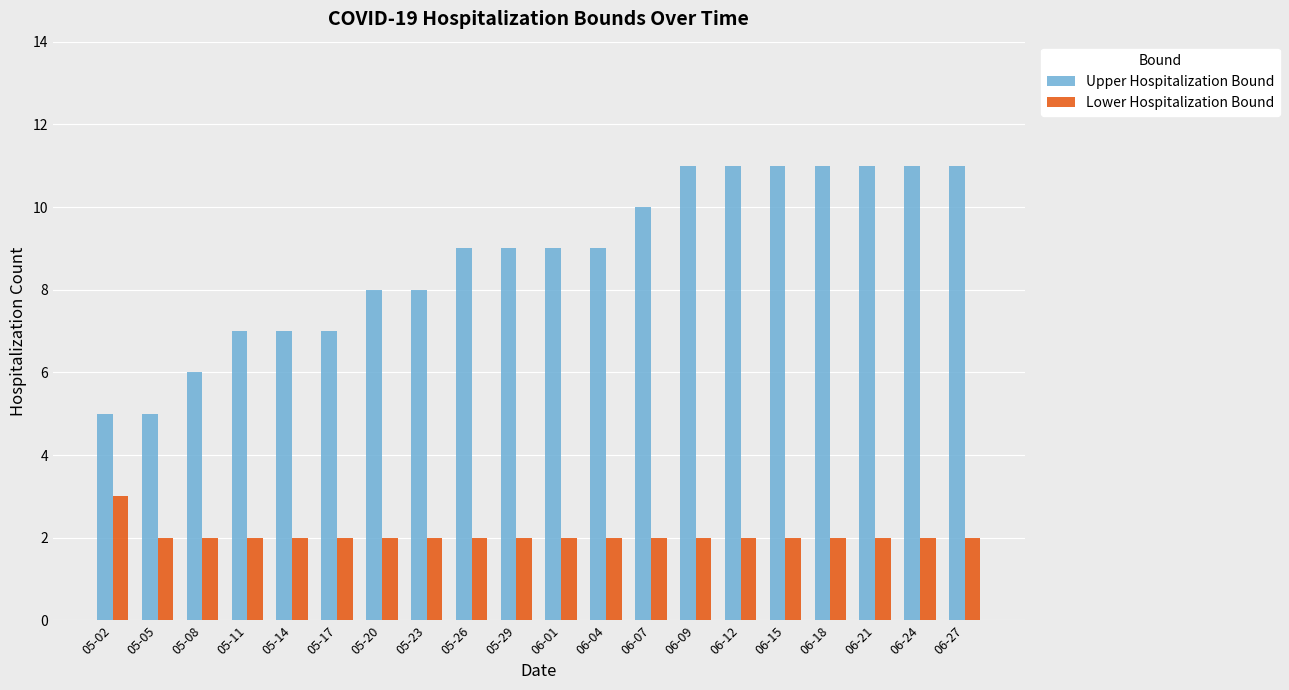

What is the approximate value of Lower Hospitalization Bound at 05-20?

2